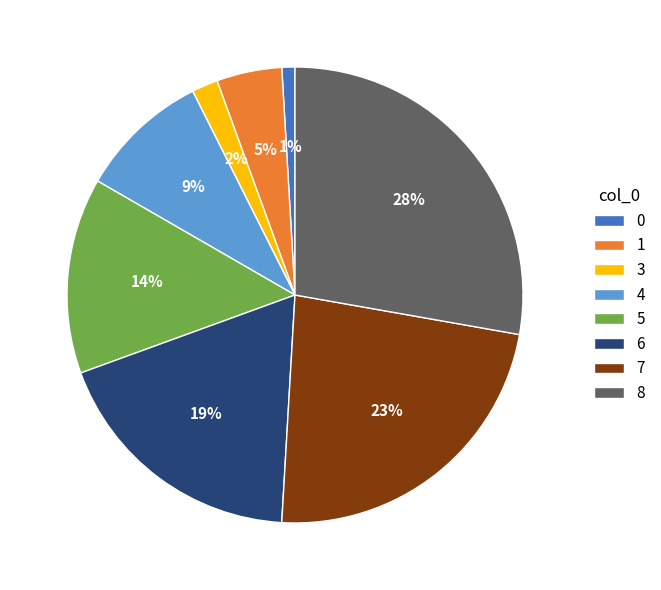

Which category has the biggest portion of the pie?

8